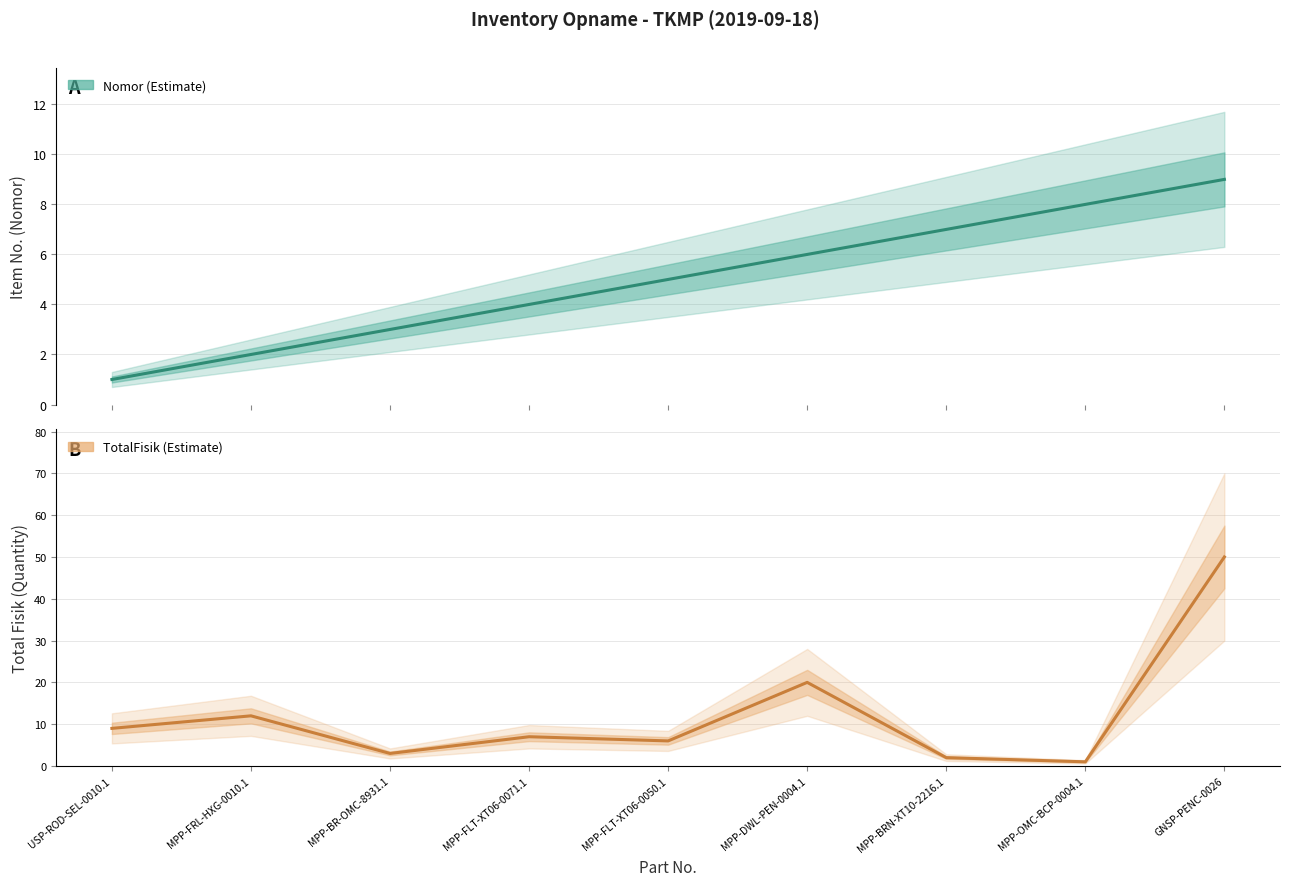

Reading left to right, transcribe all the data shown in this chart.

Nomor (Estimate): USP-ROD-SEL-0010.1=1	MPP-FRL-HXG-0010.1=2	MPP-BR-OMC-8931.1=3	MPP-FLT-XT06-0071.1=4	MPP-FLT-XT06-0050.1=5	MPP-DWL-PEN-0004.1=6	MPP-BRN-XT10-2216.1=7	MPP-OMC-BCP-0004.1=8	GNSP-PENC-0026=9
TotalFisik (Estimate): USP-ROD-SEL-0010.1=9	MPP-FRL-HXG-0010.1=12	MPP-BR-OMC-8931.1=3	MPP-FLT-XT06-0071.1=7	MPP-FLT-XT06-0050.1=6	MPP-DWL-PEN-0004.1=20	MPP-BRN-XT10-2216.1=2	MPP-OMC-BCP-0004.1=1	GNSP-PENC-0026=50